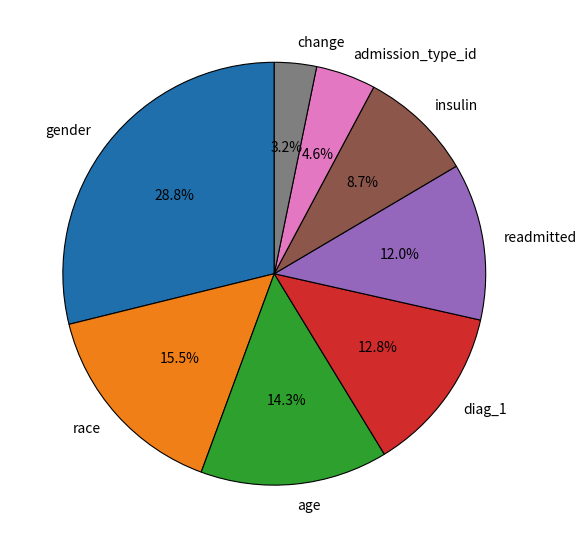

Count the number of slices in the pie.

8